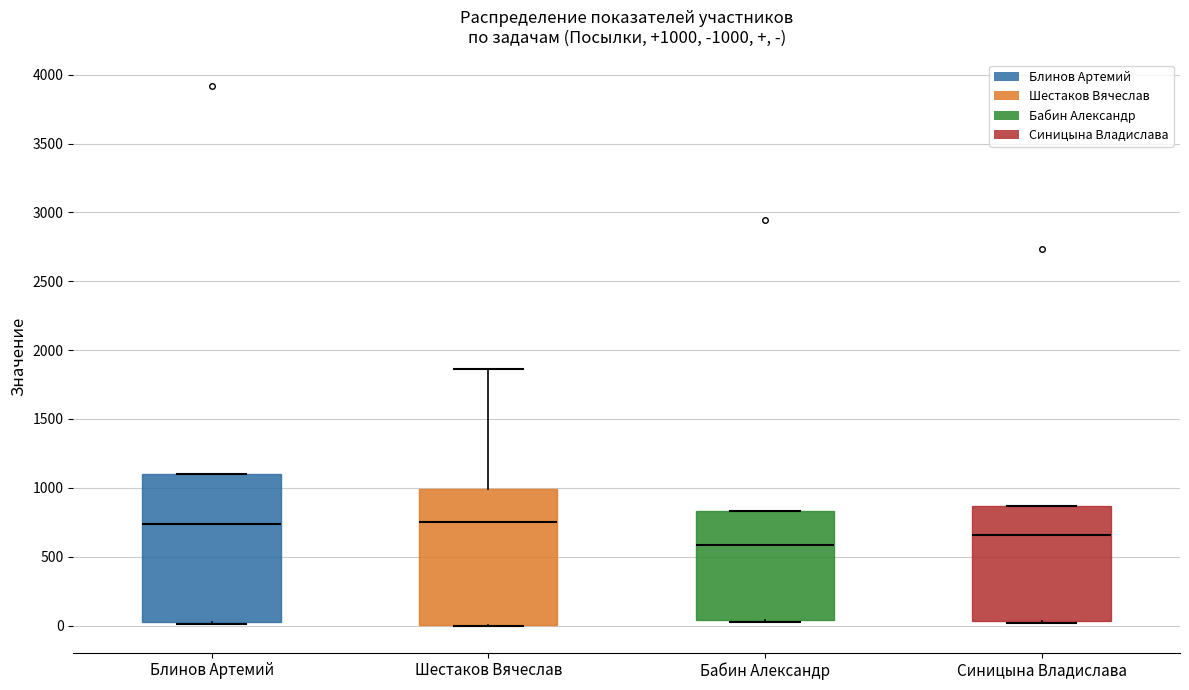

Which box is the tallest, from its lower edge to its upper edge?

Блинов Артемий